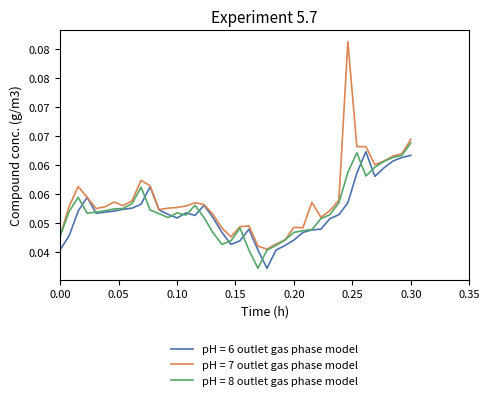

What are all the series names shown in the legend?

pH = 6 outlet gas phase model, pH = 7 outlet gas phase model, pH = 8 outlet gas phase model